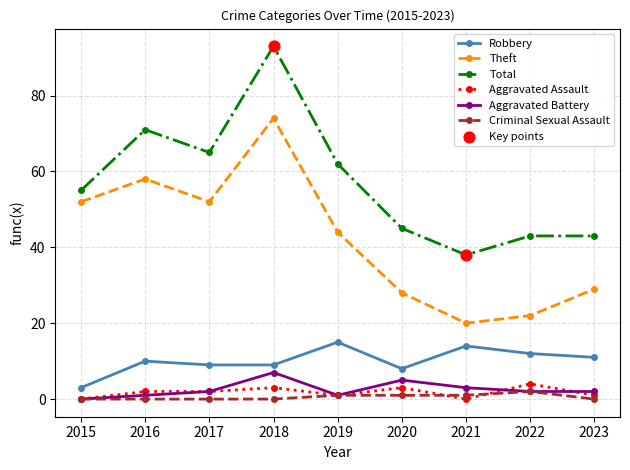

Between 2015 and 2018, which series saw the biggest shift?

Total